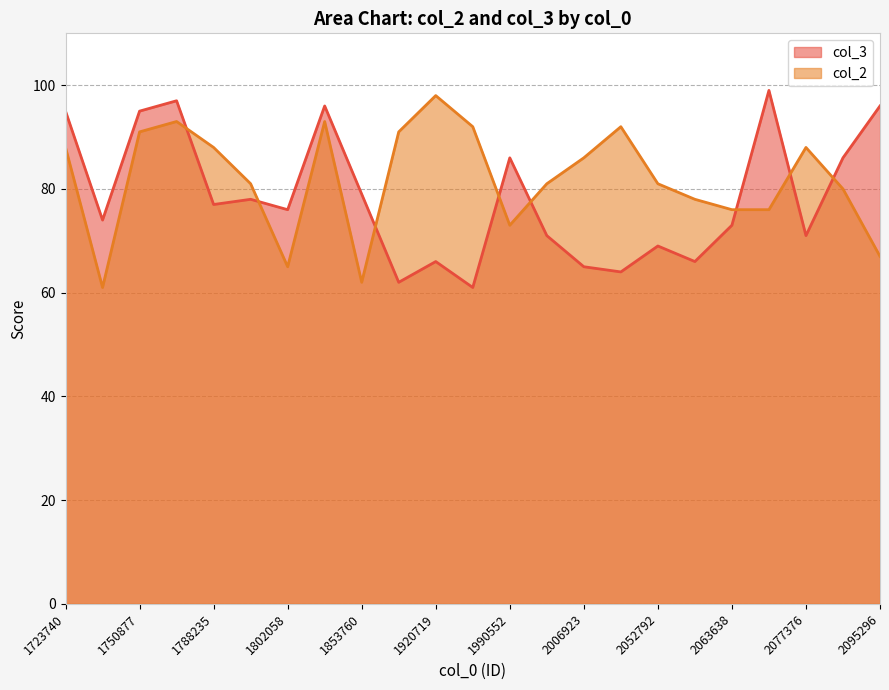

Is the value of col_2 at 1801091 greater than the value of col_3 at 1788235?

Yes